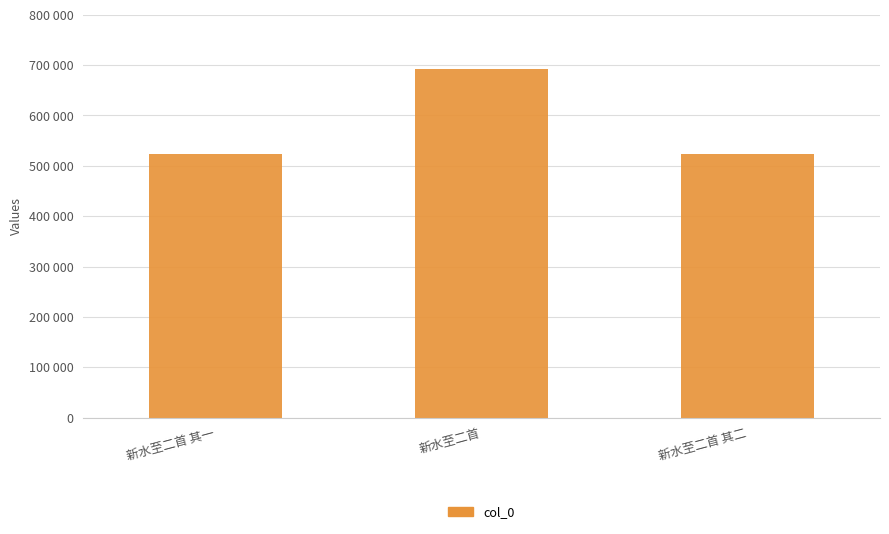

Are the bars horizontal?

No